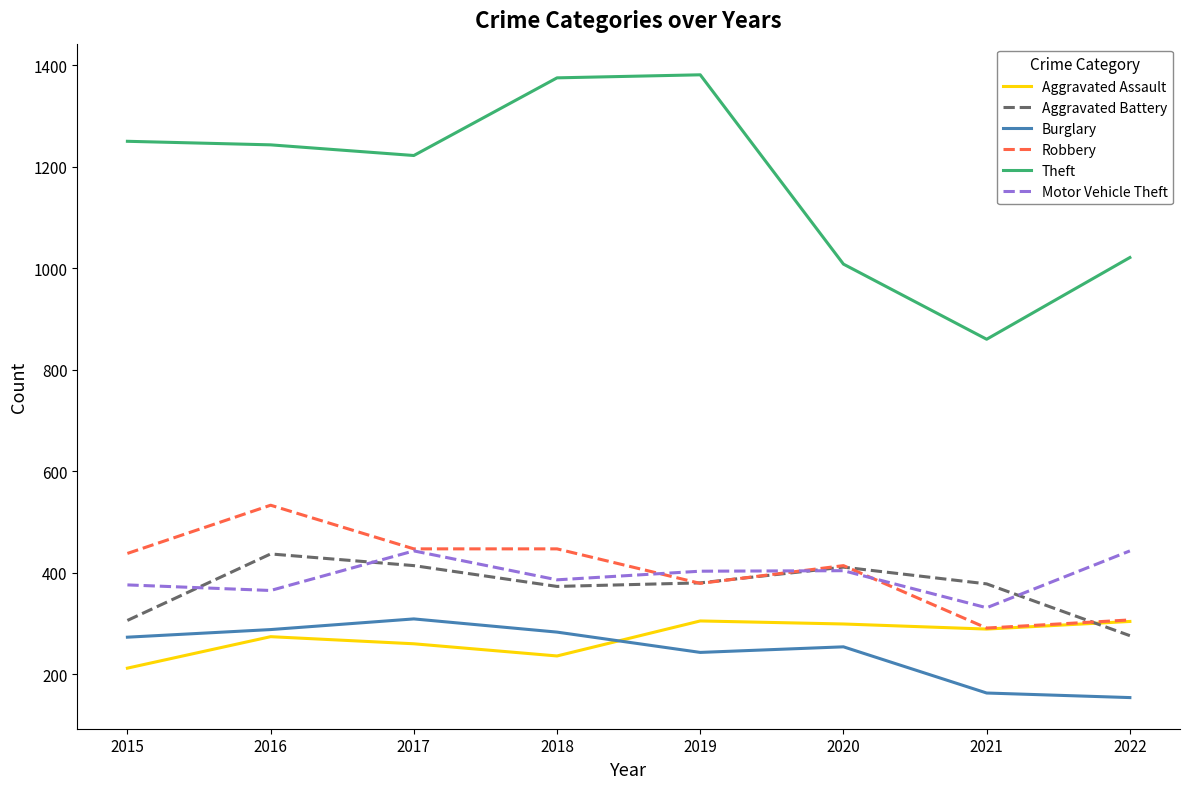

Which series has the largest range (max minus min)?

Theft